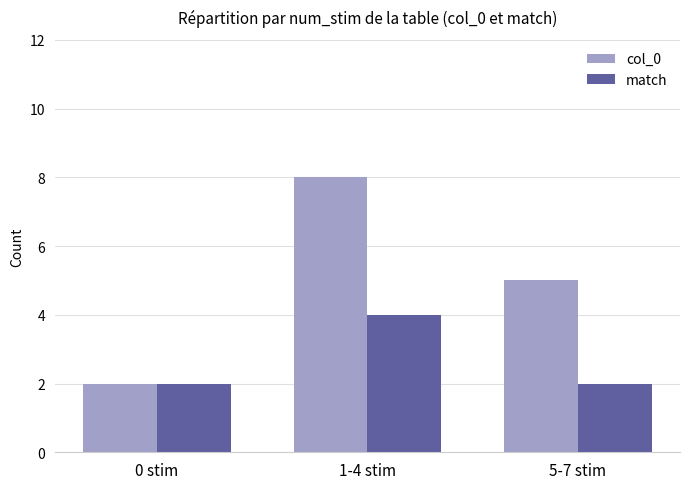

Rank the categories by col_0 value from highest to lowest.

1-4 stim, 5-7 stim, 0 stim